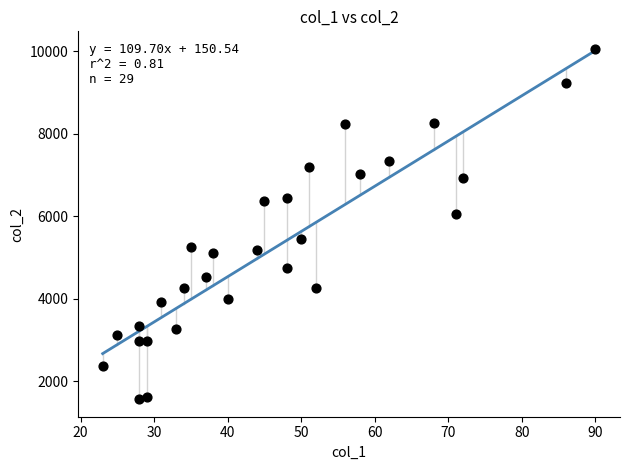

What is the range of Y values (max minus min)?

8496